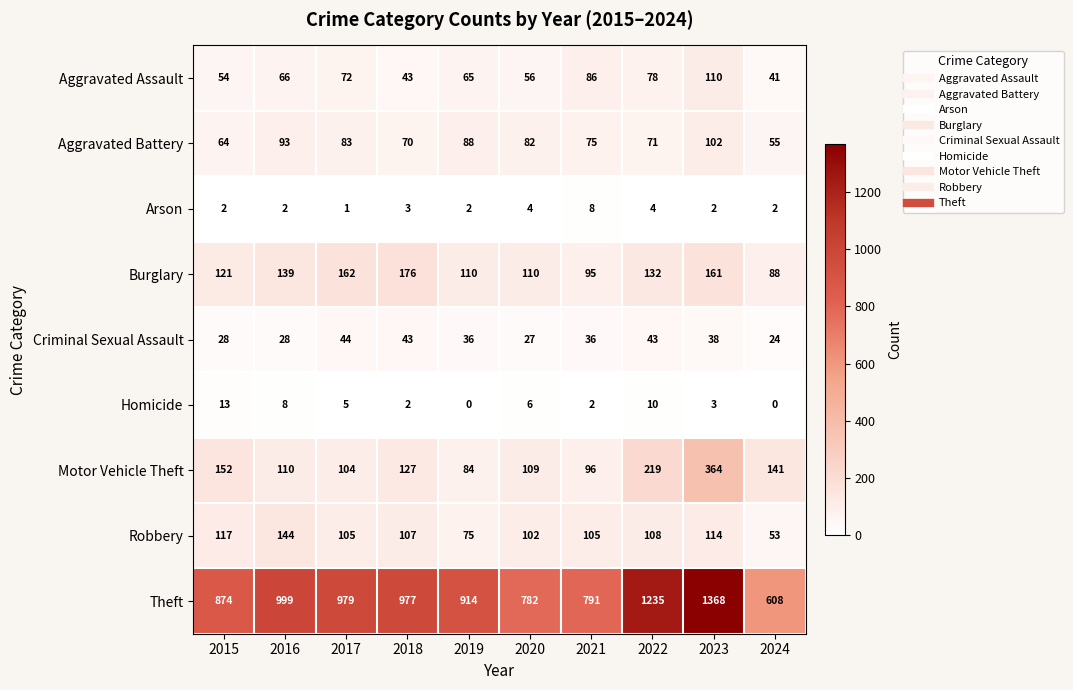

What is the greatest value displayed?

1368